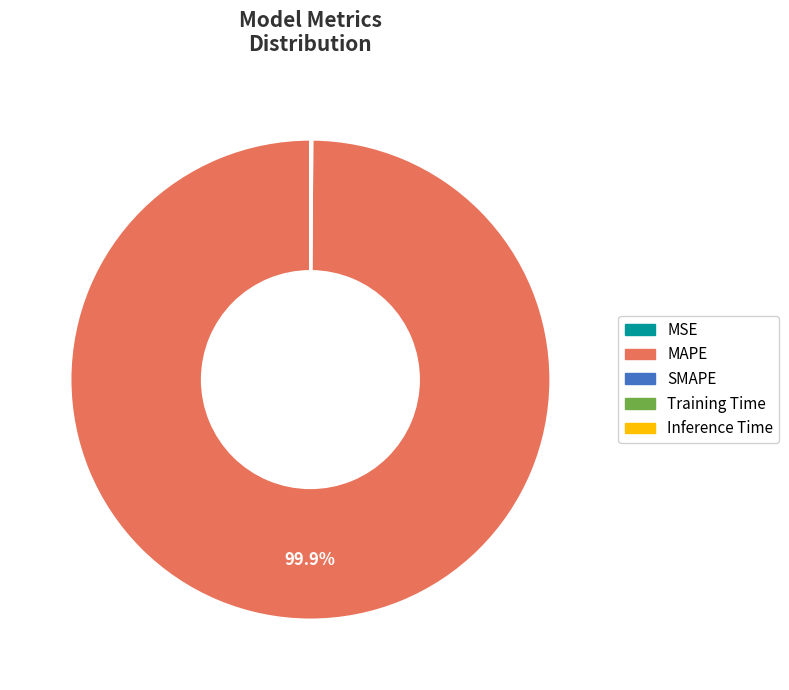

Which category accounts for the majority?

MAPE